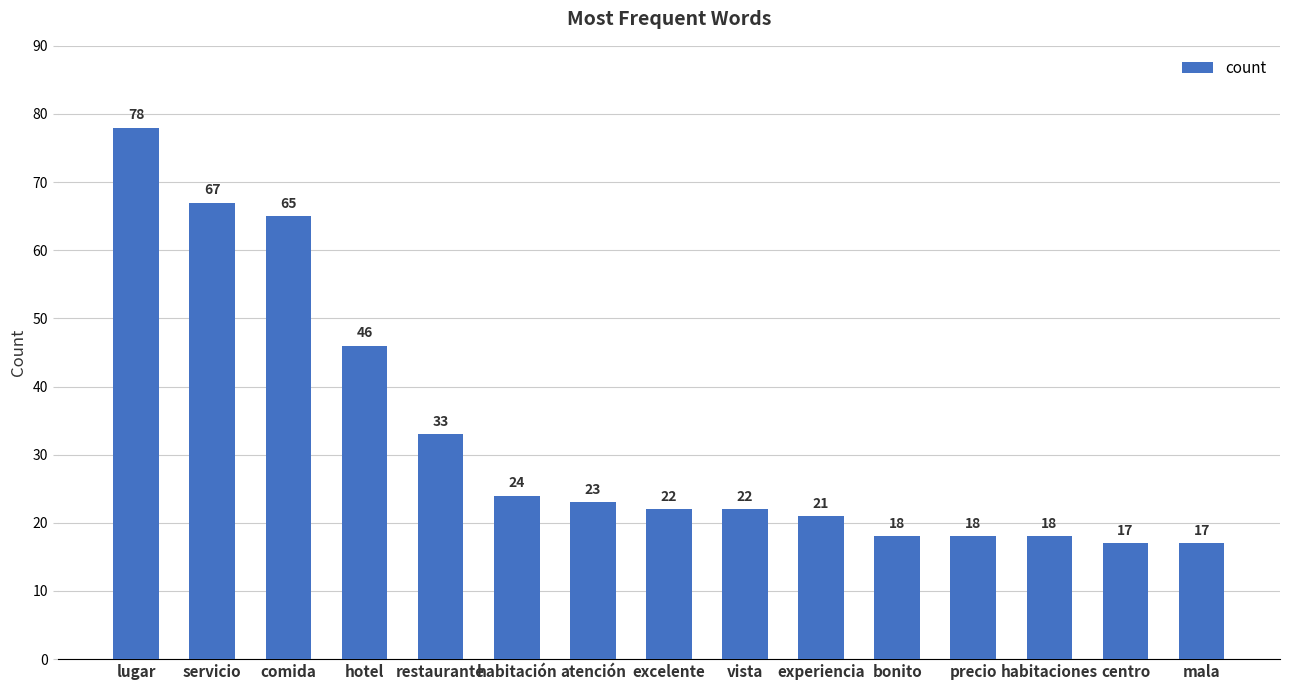

True or false: the data shows 7 at centro.

False